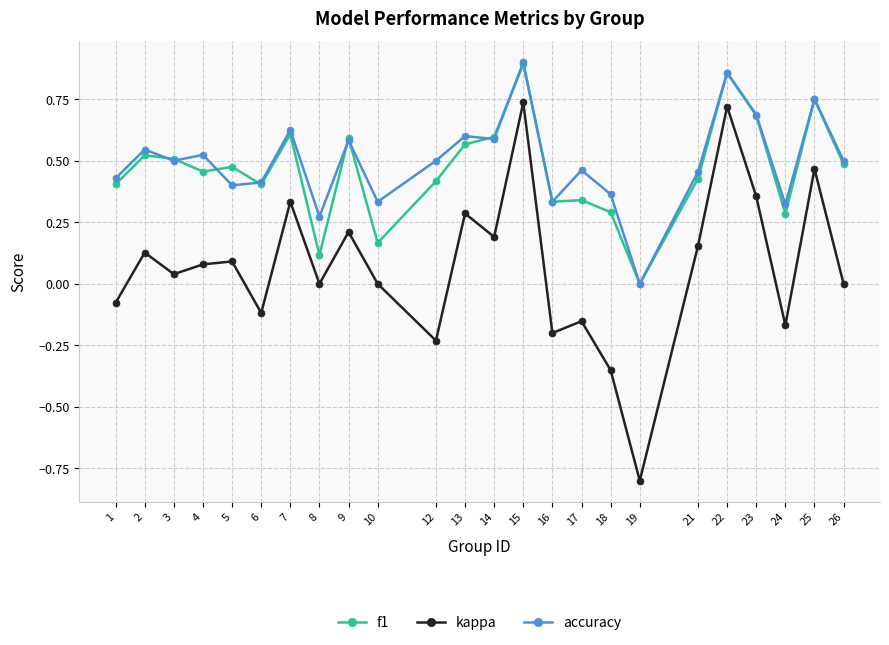

How many distinct data groups are displayed?

3